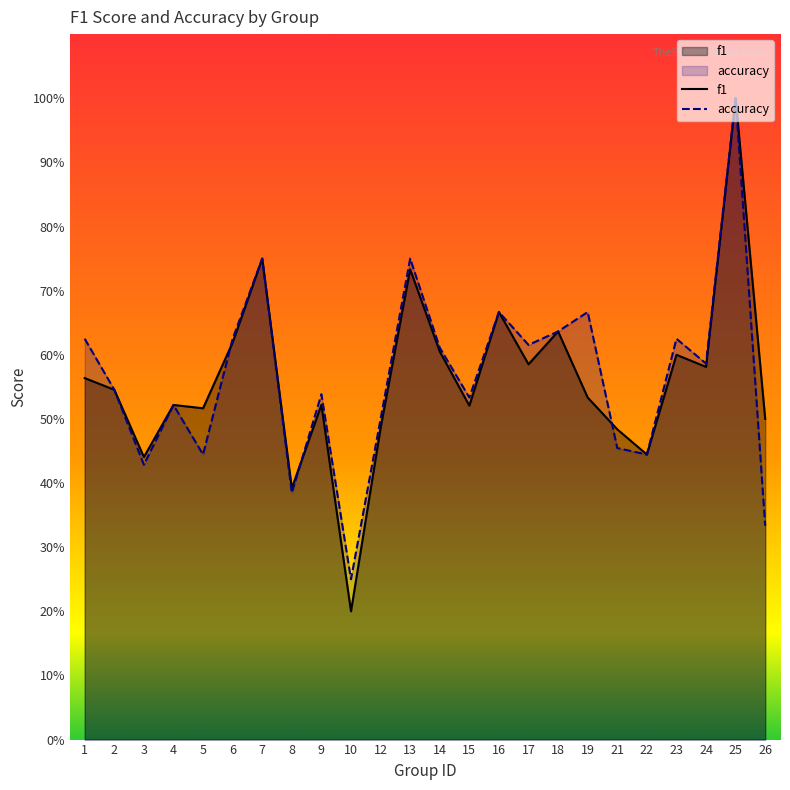

Reading right to left, what are all the values shown in this chart?

f1: 0.5	1.0	0.6	0.6	0.4	0.5	0.5	0.6	0.6	0.7	0.5	0.6	0.7	0.5	0.2	0.5	0.4	0.8	0.6	0.5	0.5	0.4	0.5	0.6
accuracy: 0.3	1.0	0.6	0.6	0.4	0.5	0.7	0.6	0.6	0.7	0.5	0.6	0.8	0.5	0.2	0.5	0.4	0.8	0.6	0.4	0.5	0.4	0.5	0.6